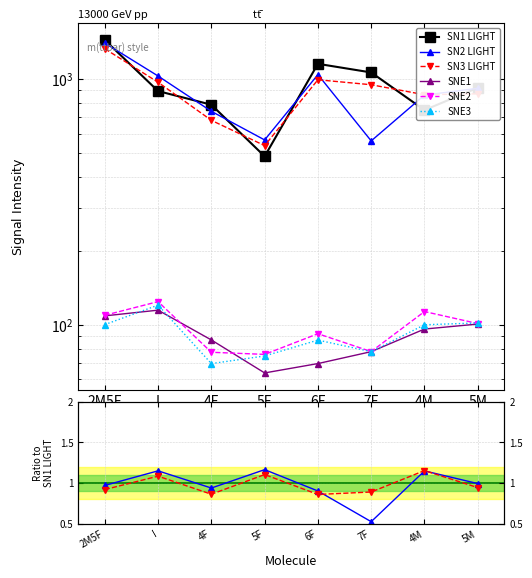

Between 5F and 4F, which is larger?

4F